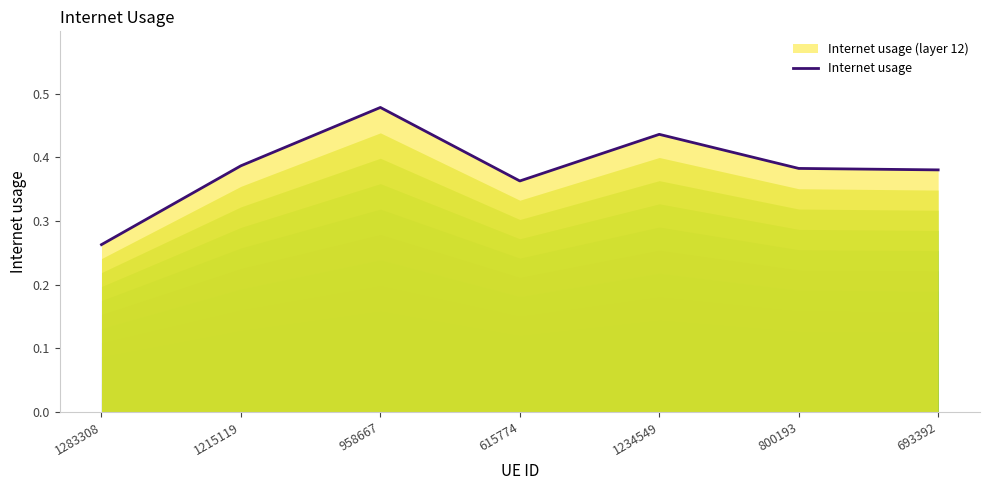

Between 615774 and 1234549, which is larger?

1234549